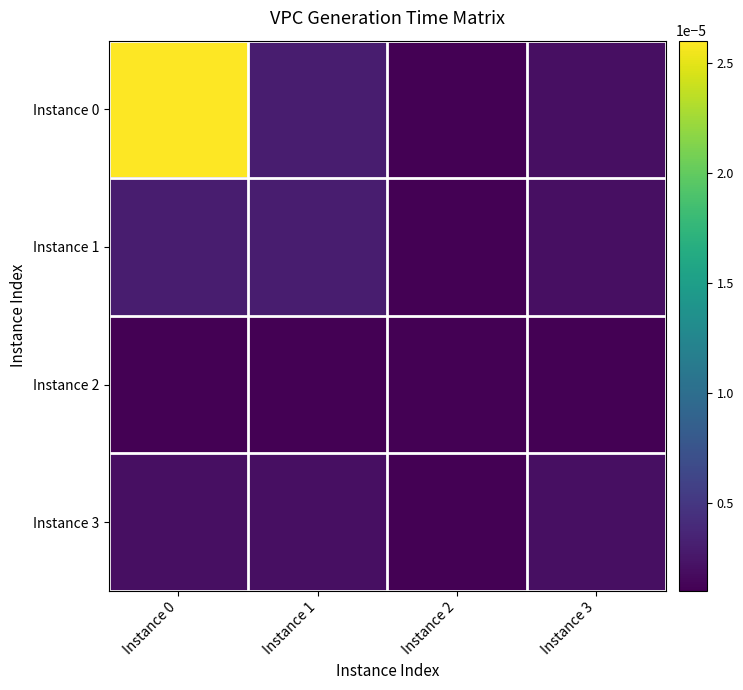

At which category is the sum across all series the highest?

Instance 0